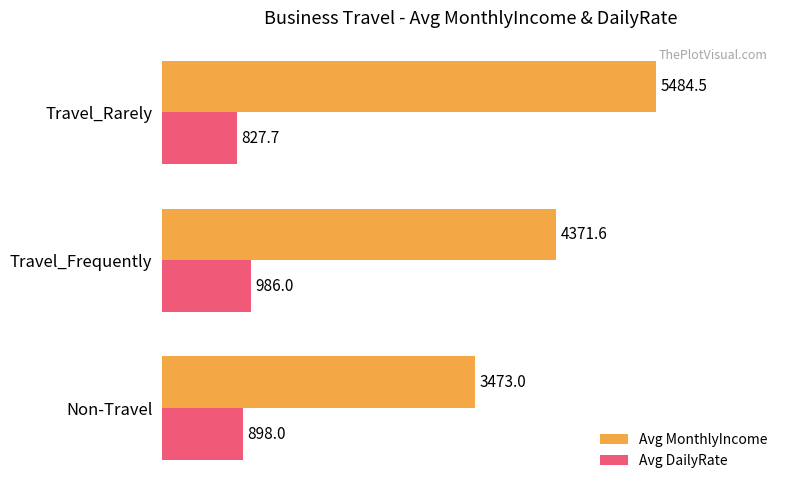

Where is Avg MonthlyIncome nearest to the value 4478?

Travel_Frequently